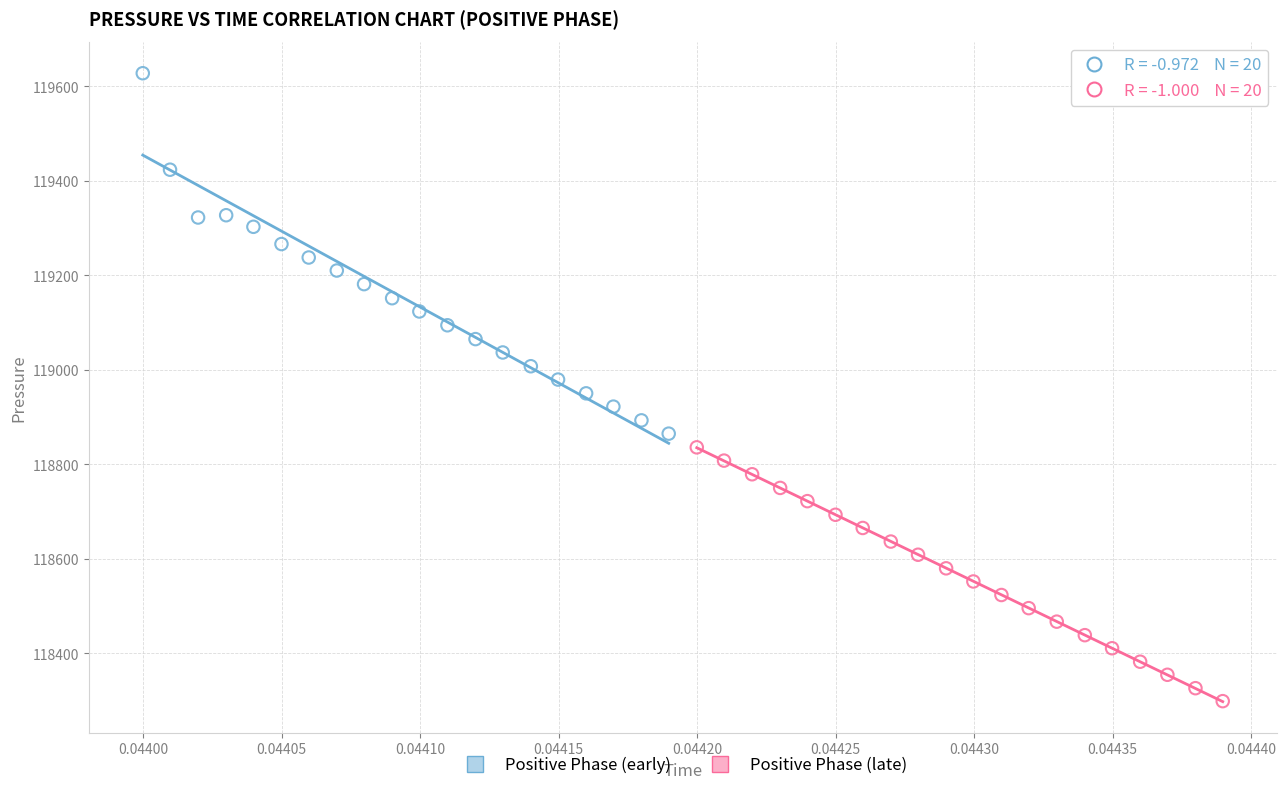

Which series has the largest Y range (max minus min)?

Positive Phase (early)